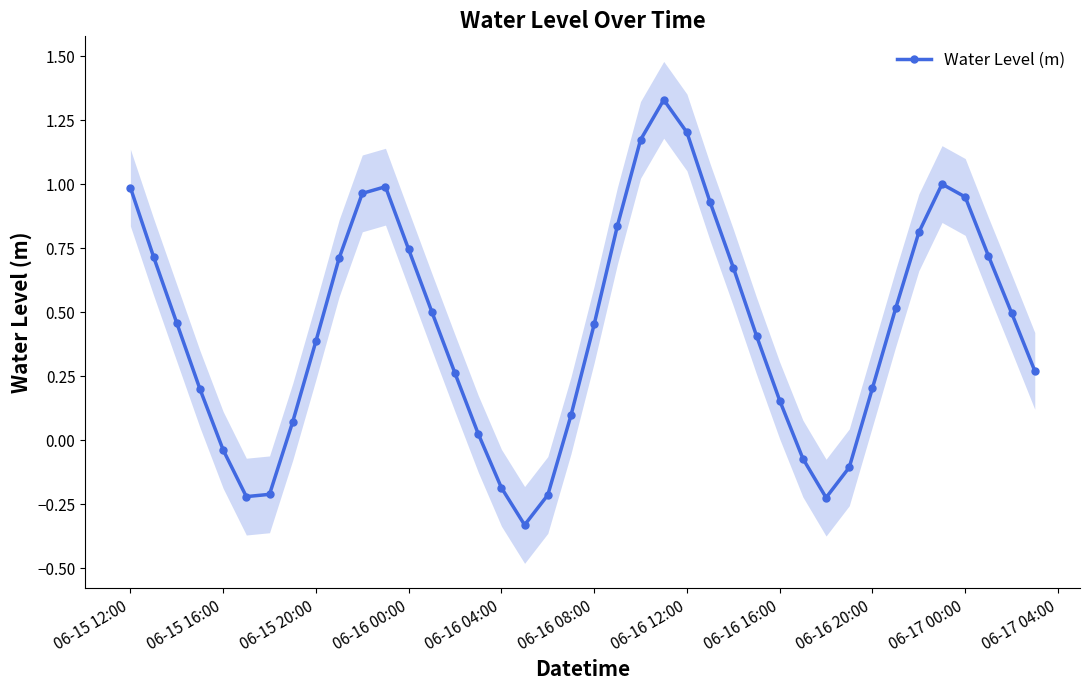

Where does the Water Level (m) series first go above 0?

06-15 12:00